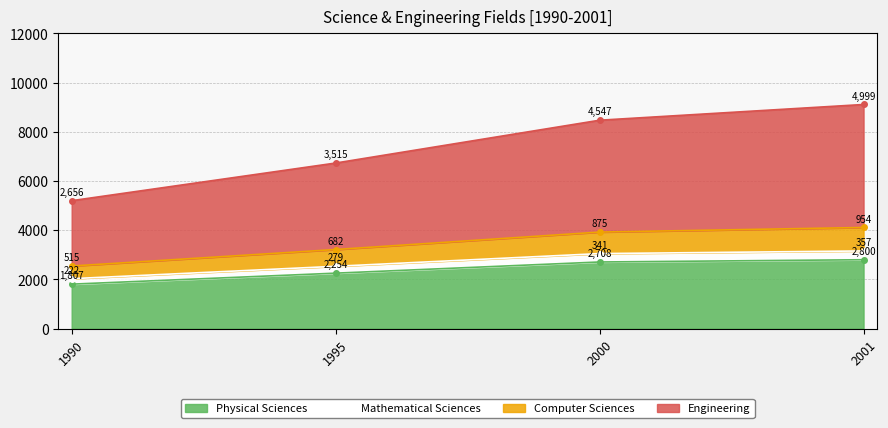

True or false: Physical Sciences has a value of 4139 at 2001.

False